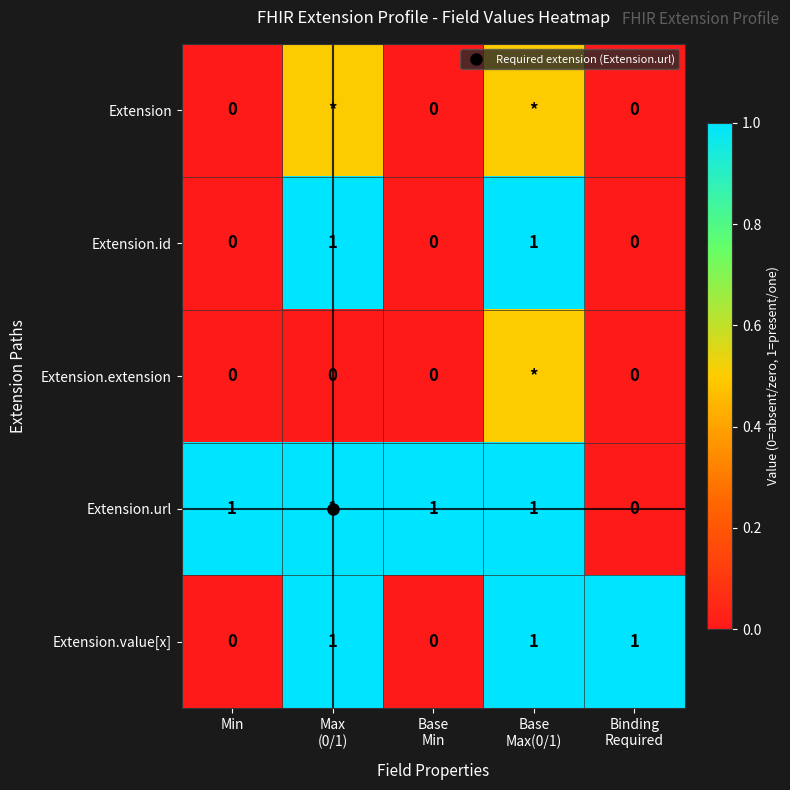

At which label is Extension.id closest to 0?

Min